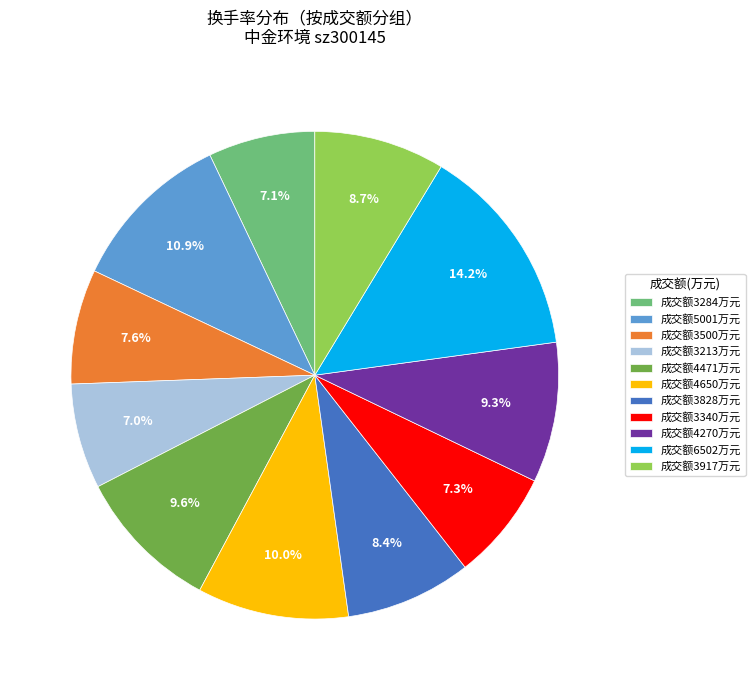

How many segments does this pie chart have?

11